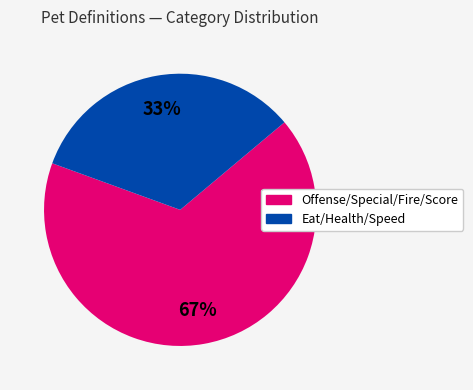

To the nearest percent, what is the average slice percentage?

50%